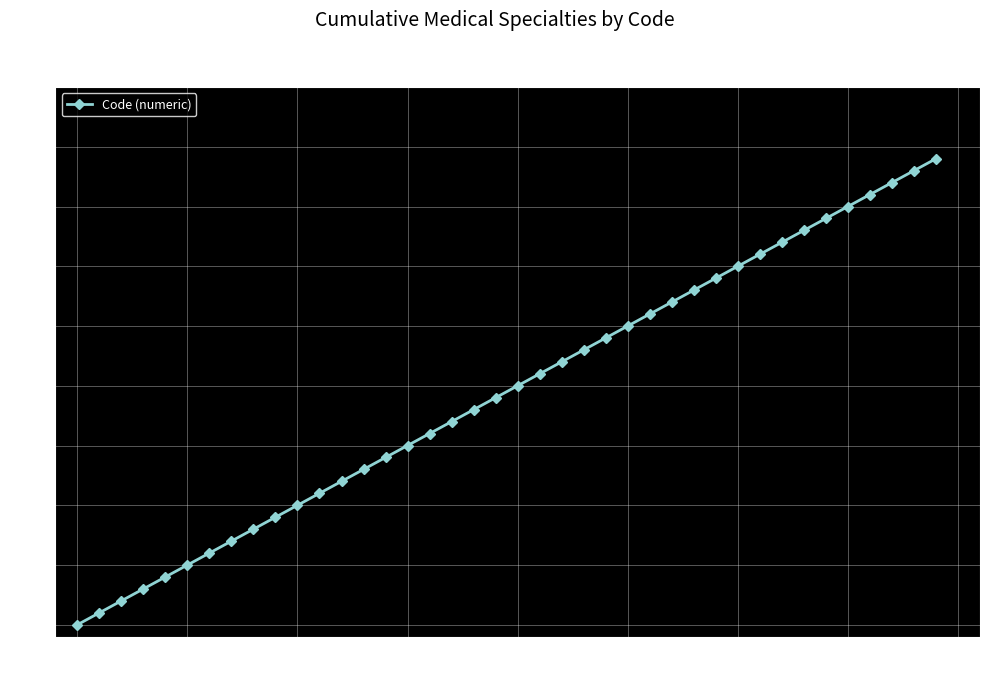

What is the maximum value shown in the chart?

39